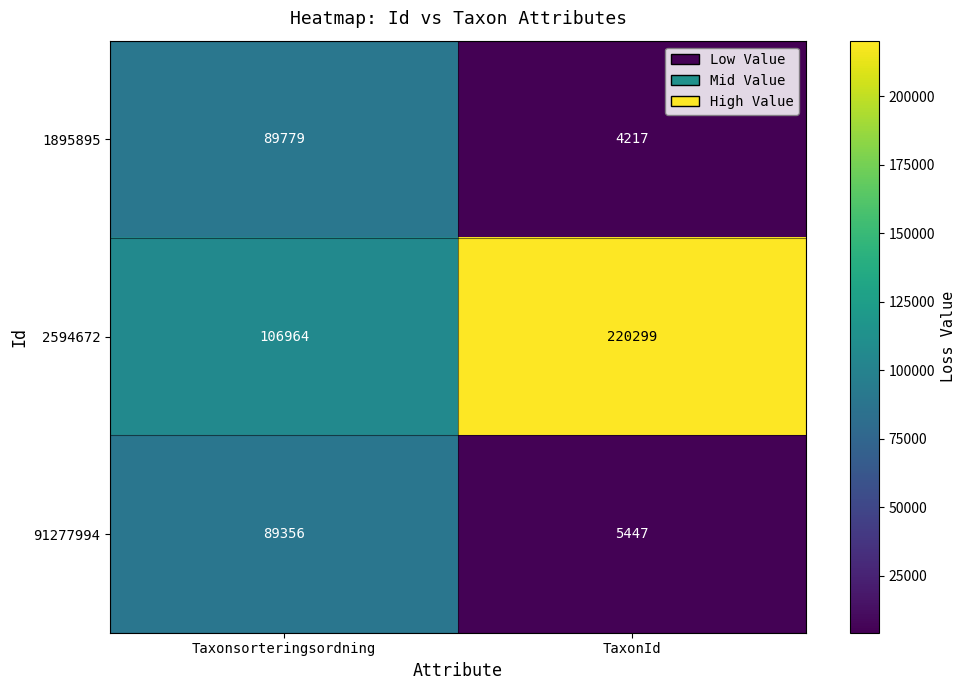

At which label does 91277994 reach its minimum?

TaxonId